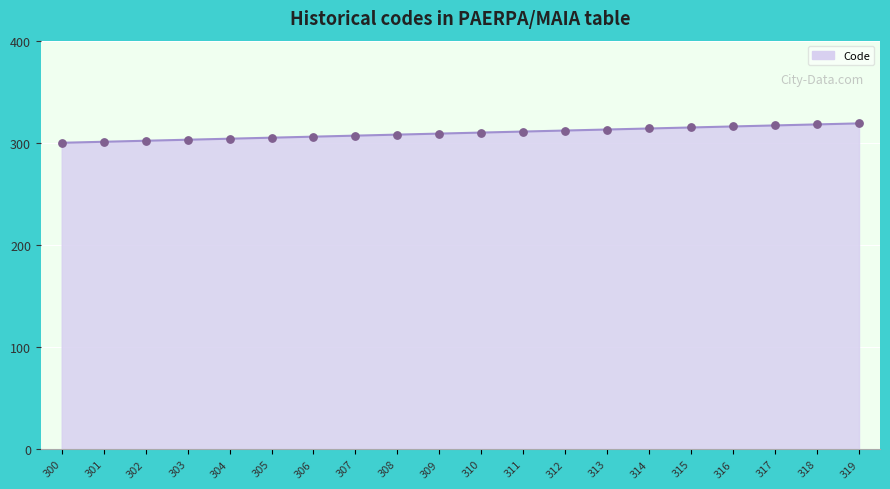

What is the change in value from 303 to 313?

+10